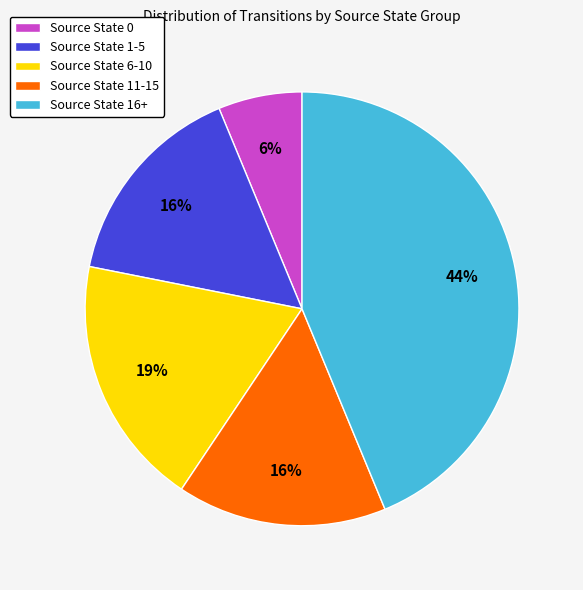

What is the largest slice in the pie chart?

Source State 16+